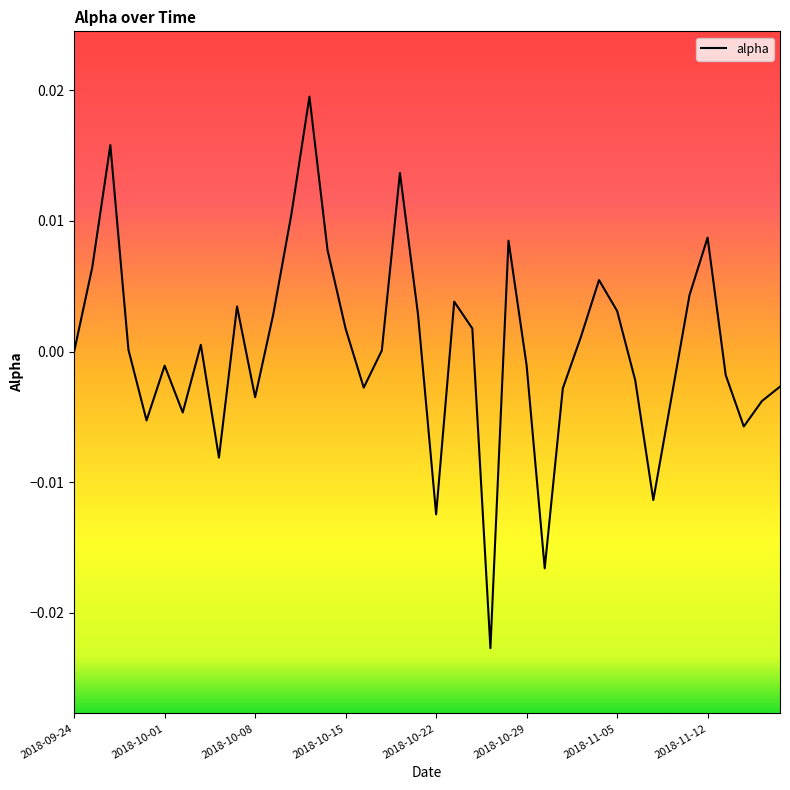

Is this an area chart (filled region under the line)?

No